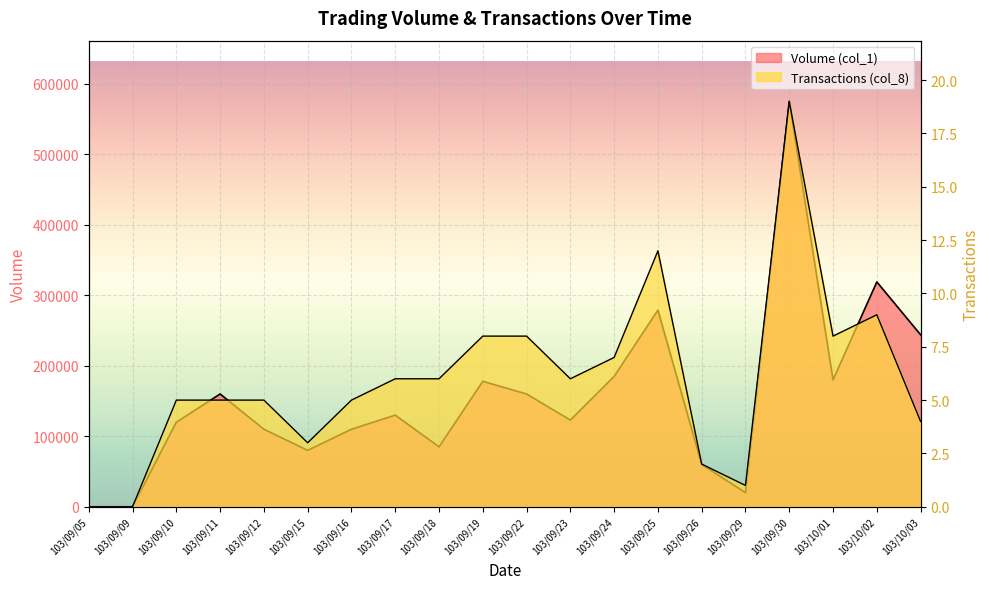

What is the value of the Transactions (col_8) point at the 14th from the left?

12